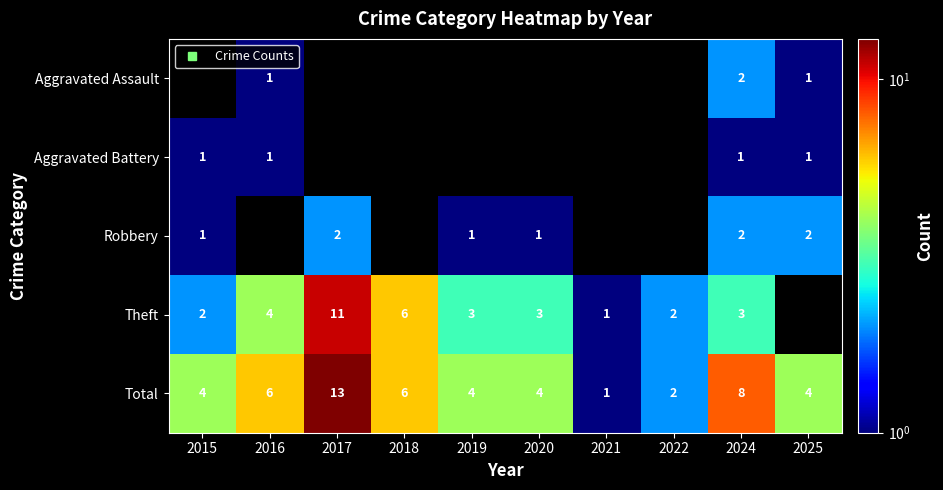

The Total series shows 3.0 at 2022. True or false?

False